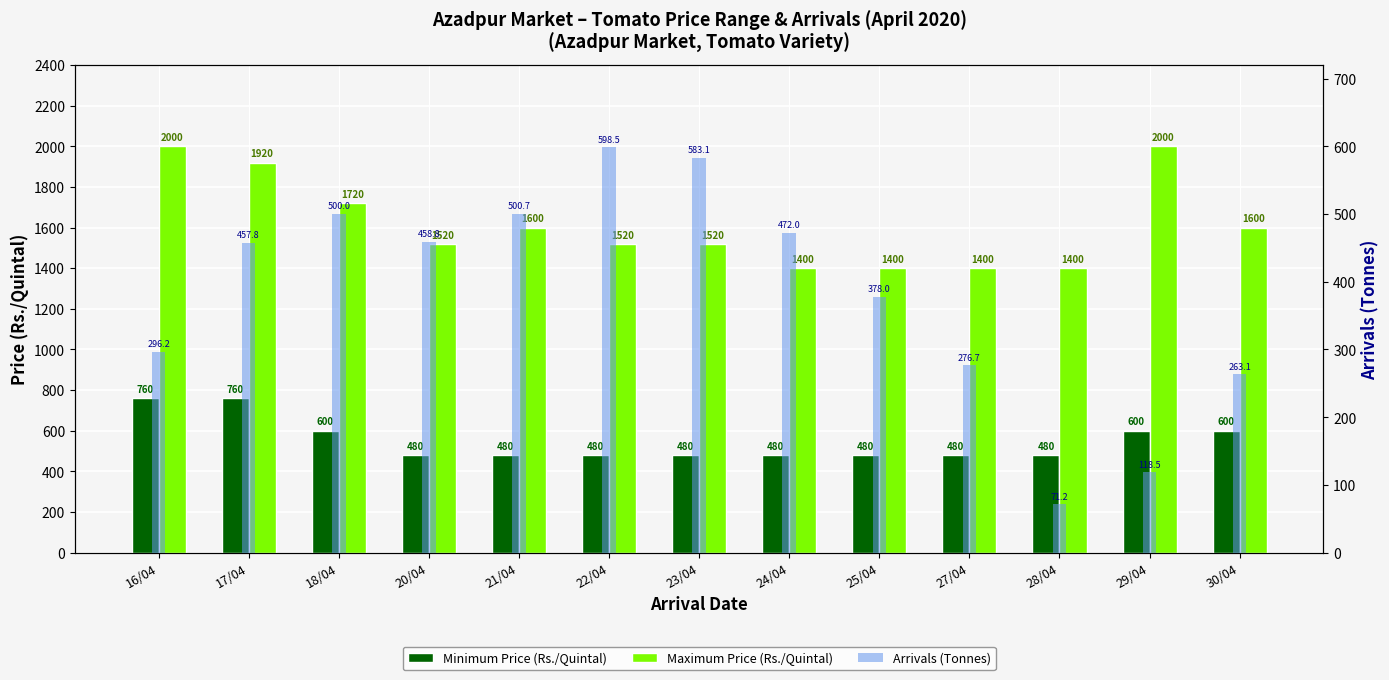

At which category is the sum across all series the highest?

17/04